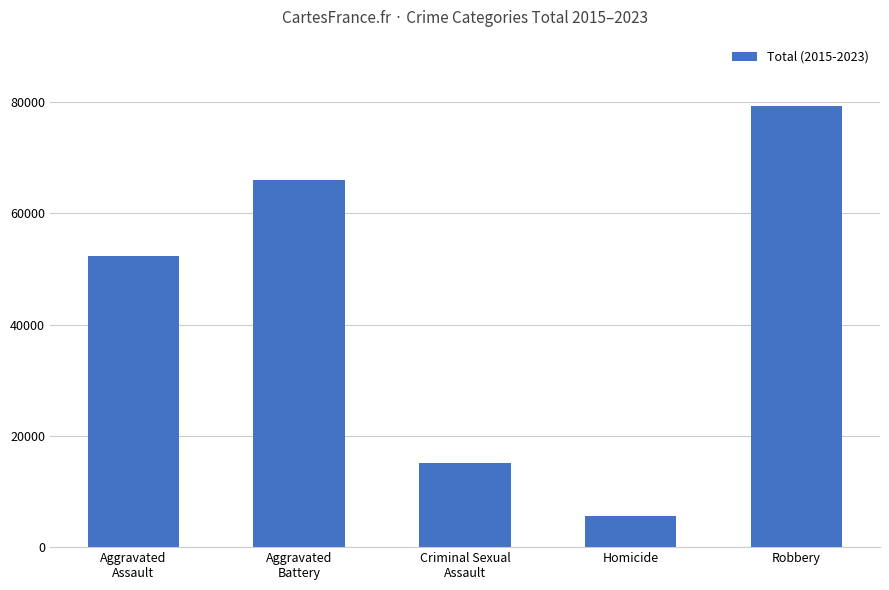

What is the label of the 2nd bar from the left?

Aggravated
Battery